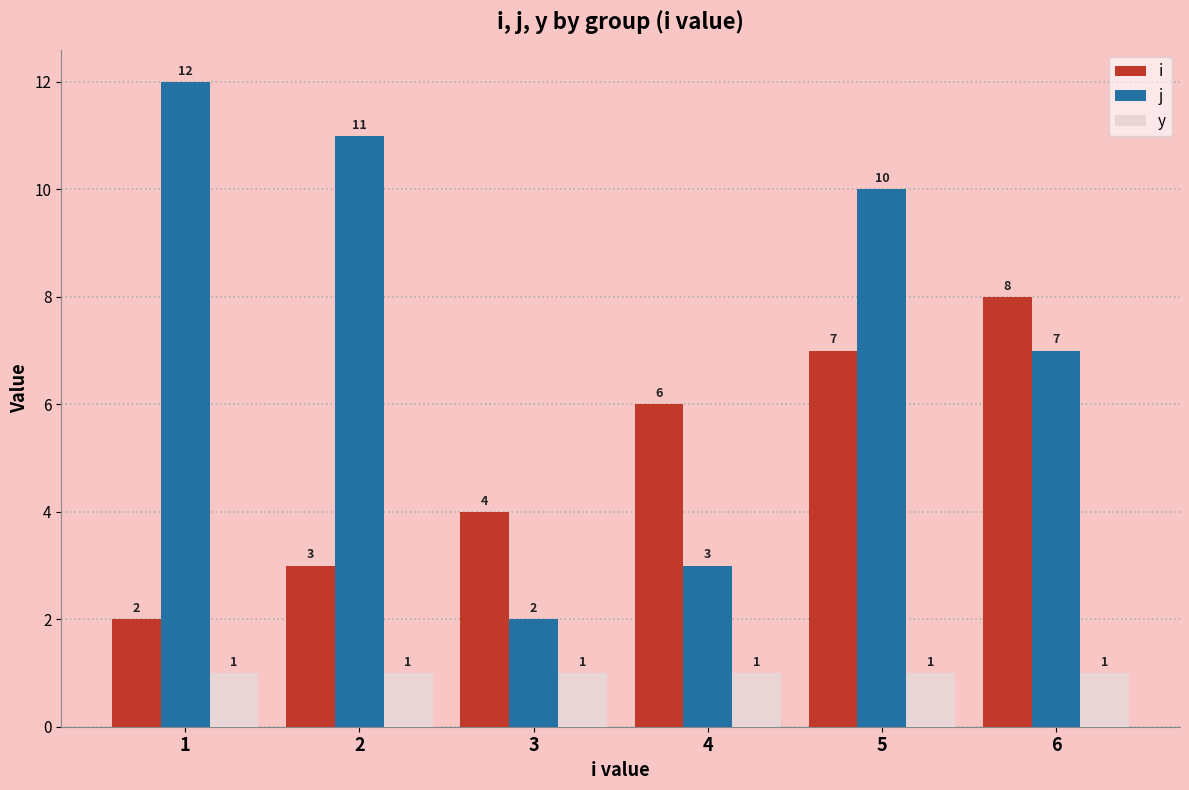

What is the sum of the j values at 2 and 1?

23